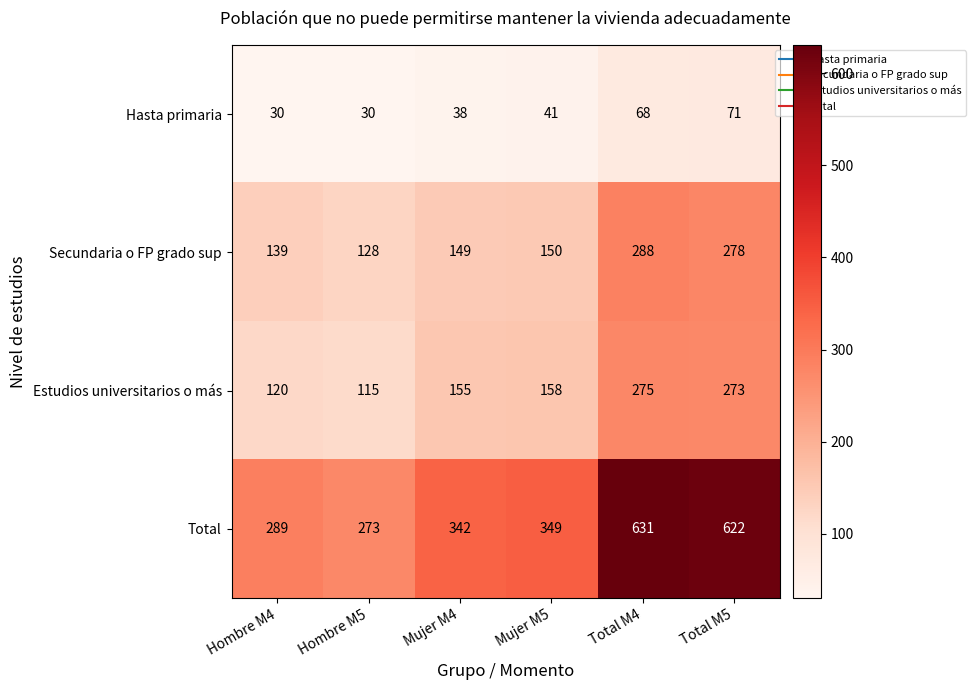

The value of Total at Hombre M5 is 273. True or false?

True